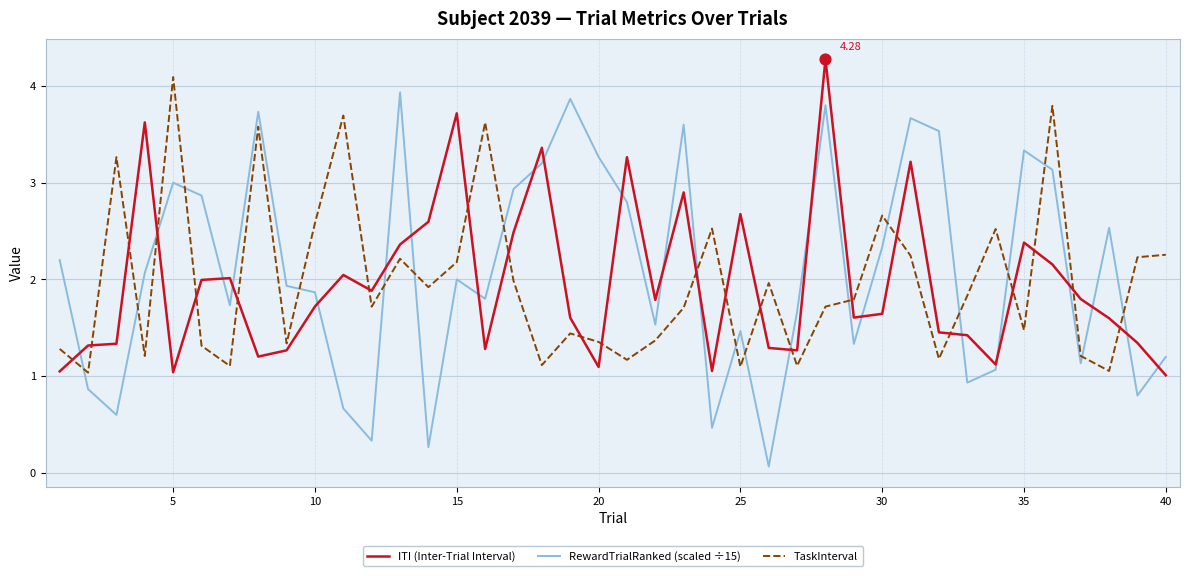

Which series ends up on top after the final intersection of ITI (Inter-Trial Interval) and RewardTrialRanked (scaled ÷15)?

RewardTrialRanked (scaled ÷15)